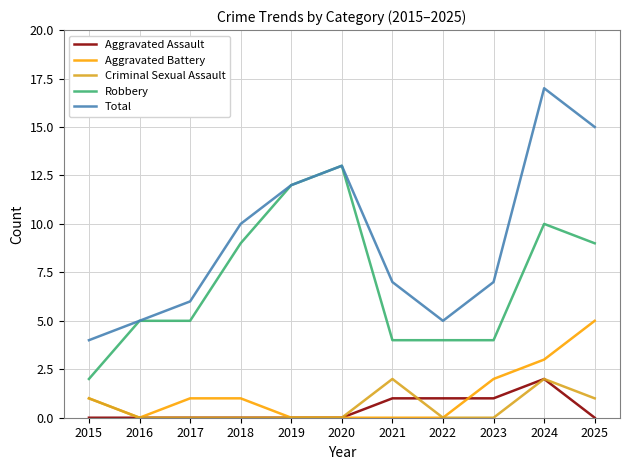

At which category does the chart reach its peak across all series?

2024